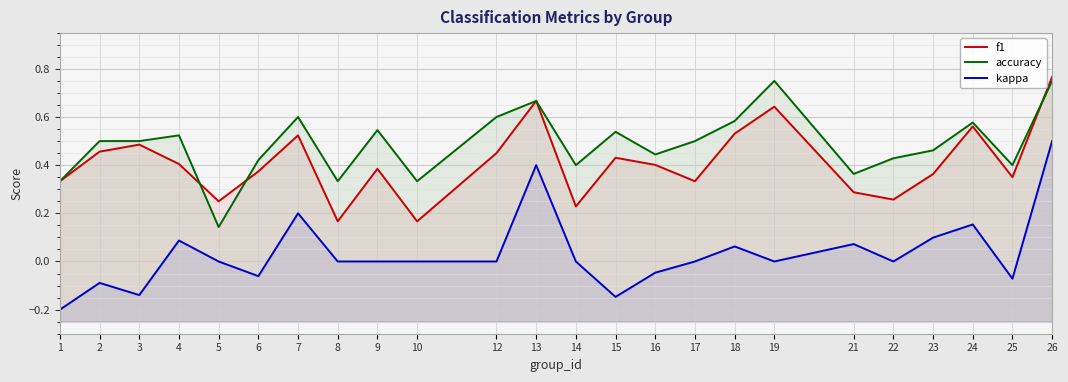

At which category does kappa reach its first local peak?

2